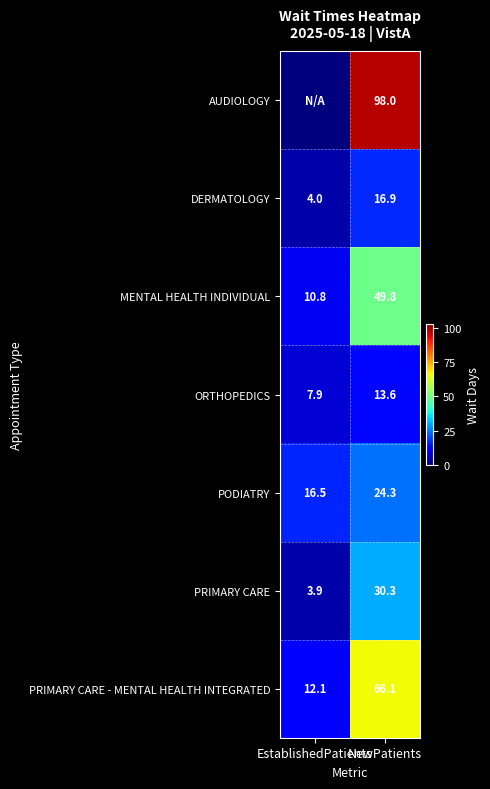

What is the difference between the maximum and minimum values in the MENTAL HEALTH INDIVIDUAL series?

39.0